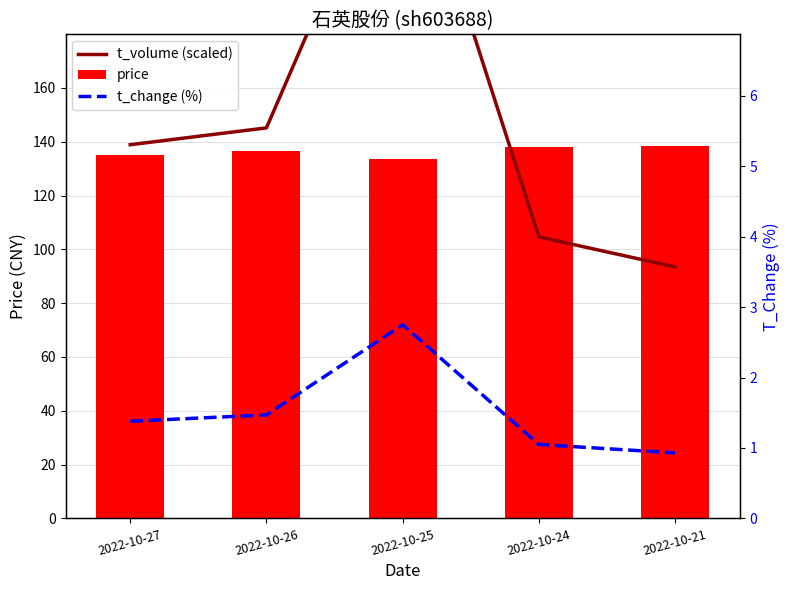

What is the difference between the maximum and second lowest values in the t_change (%) series?

1.7